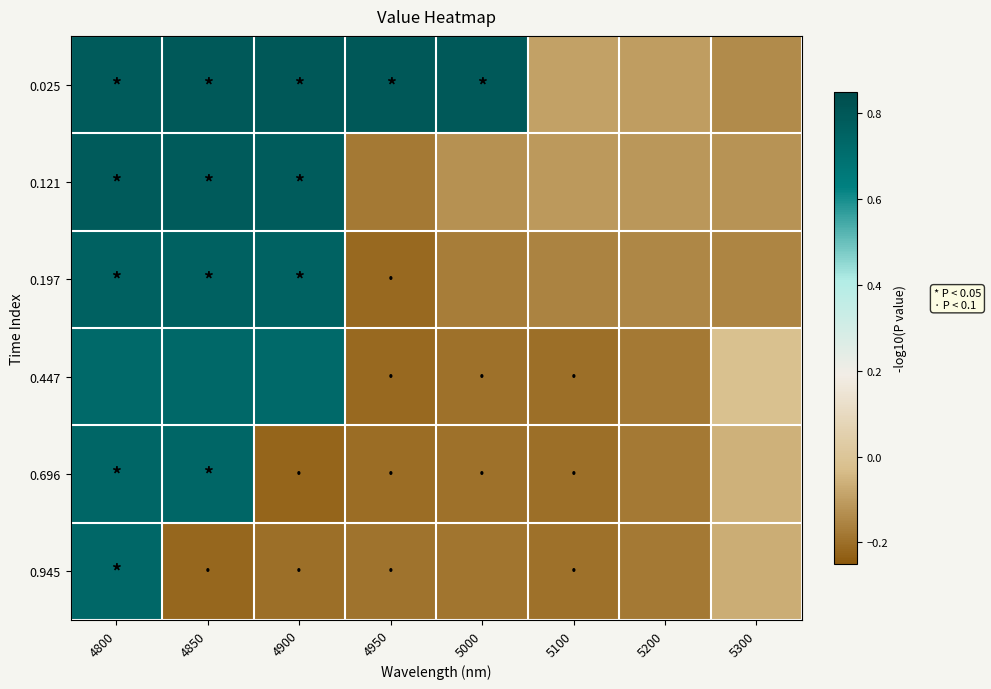

Reading right to left, extract all data points from this chart.

0.025: 5300=-0.1	5200=-0.1	5100=-0.1	5000=0.8	4950=0.8	4900=0.8	4850=0.8	4800=0.8
0.121: 5300=-0.1	5200=-0.1	5100=-0.1	5000=-0.1	4950=-0.2	4900=0.8	4850=0.8	4800=0.8
0.197: 5300=-0.2	5200=-0.1	5100=-0.2	5000=-0.2	4950=-0.2	4900=0.8	4850=0.8	4800=0.8
0.447: 5300=-0.0	5200=-0.2	5100=-0.2	5000=-0.2	4950=-0.2	4900=0.7	4850=0.7	4800=0.7
0.696: 5300=-0.1	5200=-0.2	5100=-0.2	5000=-0.2	4950=-0.2	4900=-0.2	4850=0.7	4800=0.7
0.945: 5300=-0.1	5200=-0.2	5100=-0.2	5000=-0.2	4950=-0.2	4900=-0.2	4850=-0.2	4800=0.7